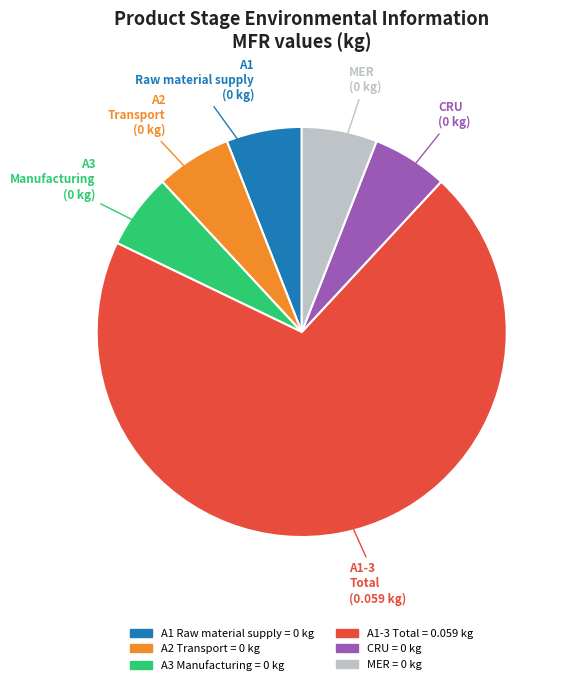

How many slices are in this pie chart?

6